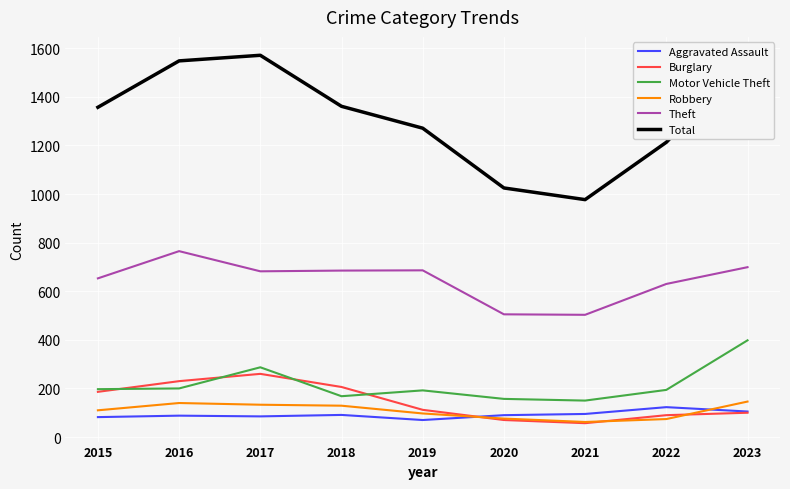

True or false: Theft and Total cross at least once.

False